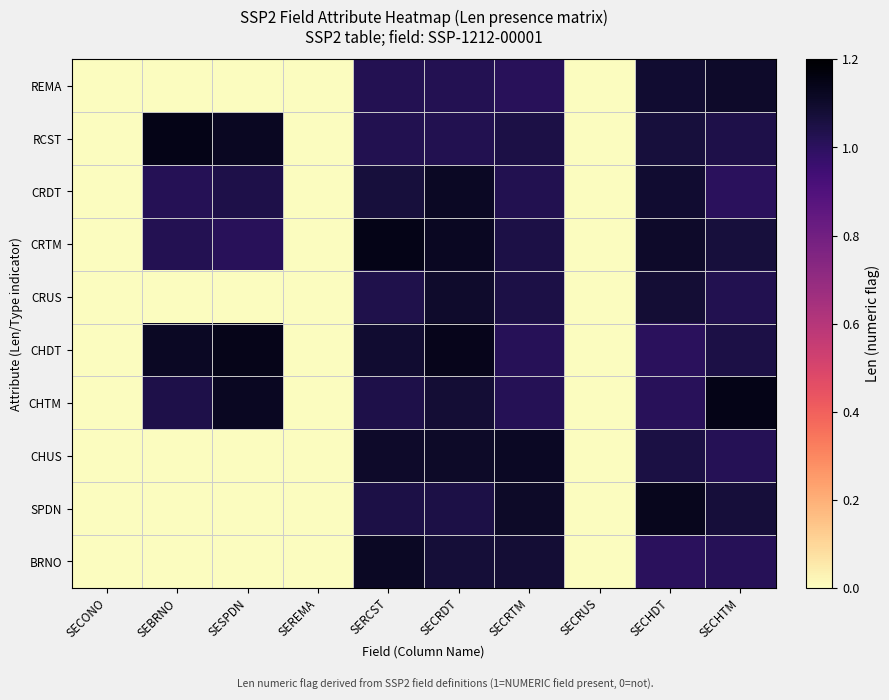

Which has a higher value, SEBRNO or SECONO?

SEBRNO